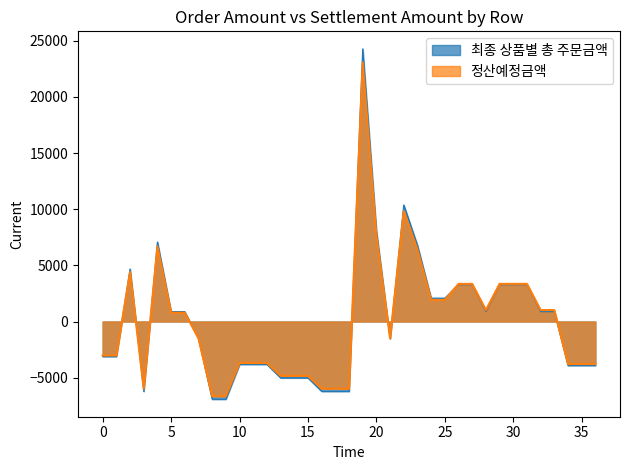

What is the greatest value displayed?

24281.1